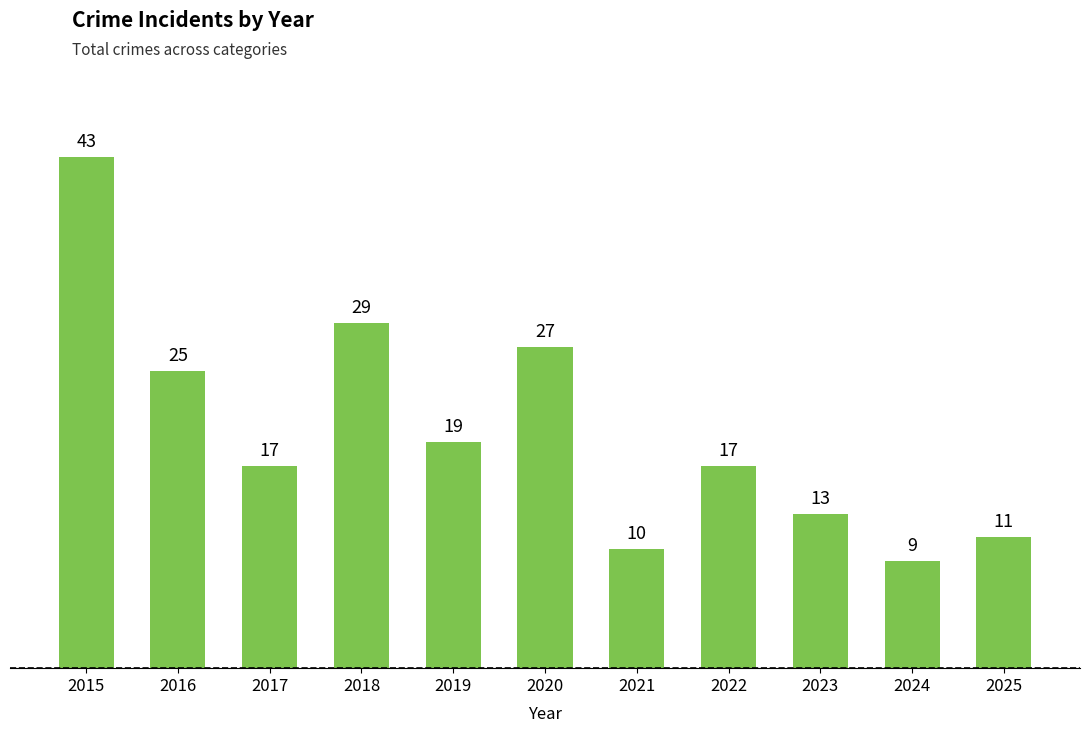

At which label is the value closest to 26?

2016